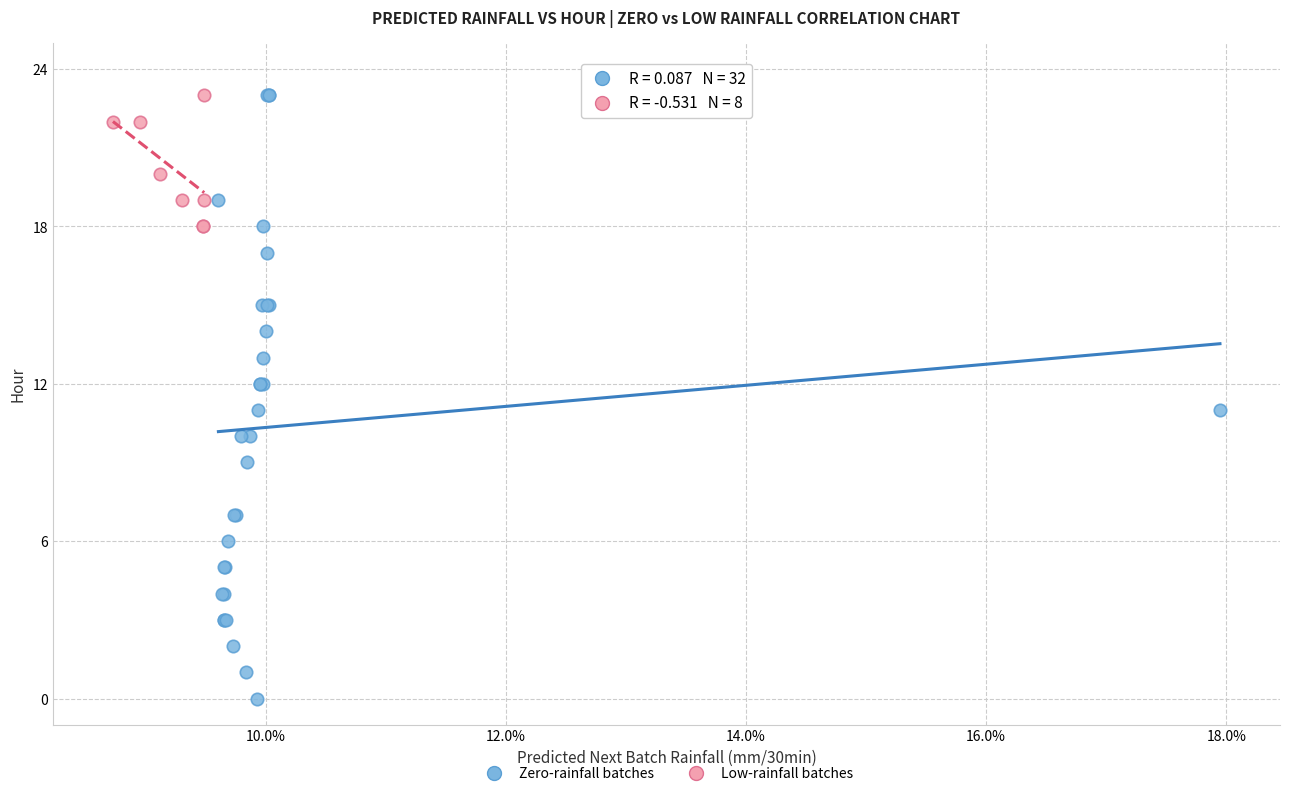

Which series has the widest spread of Y values?

Zero-rainfall batches